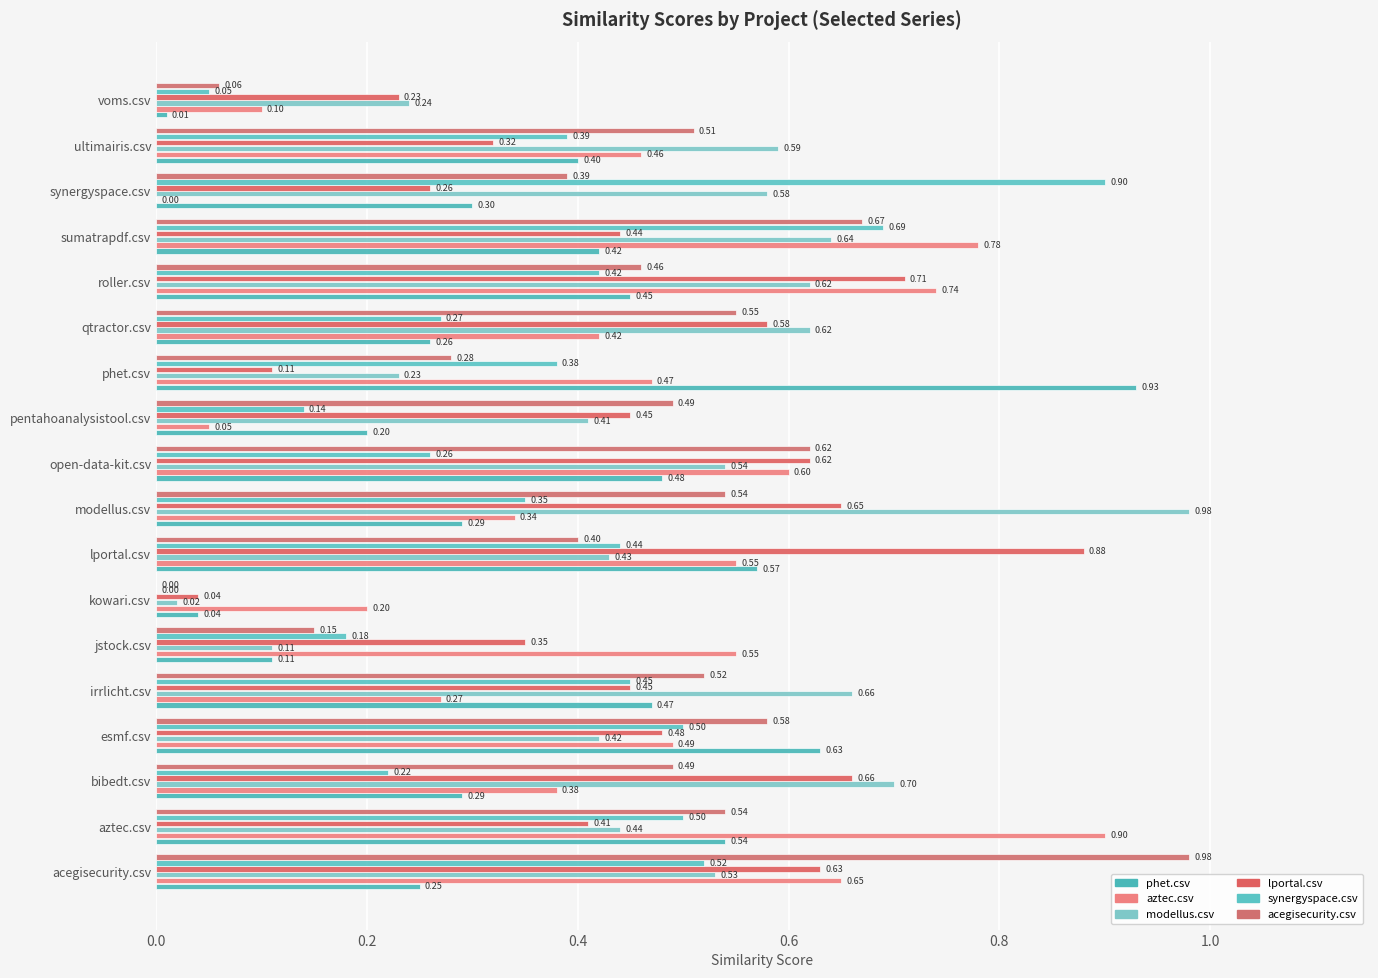

How many distinct data groups are displayed?

6